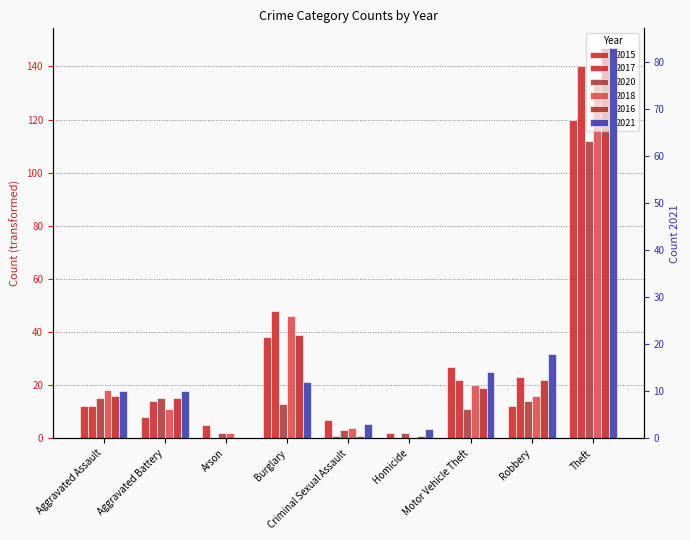

What is the sum of all 2020 values?

187